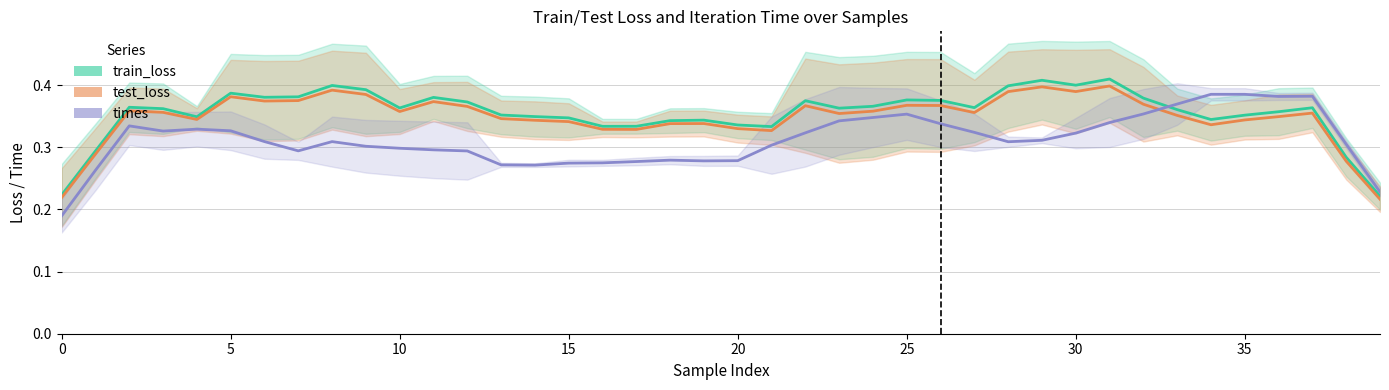

What is the smallest value displayed?

0.2